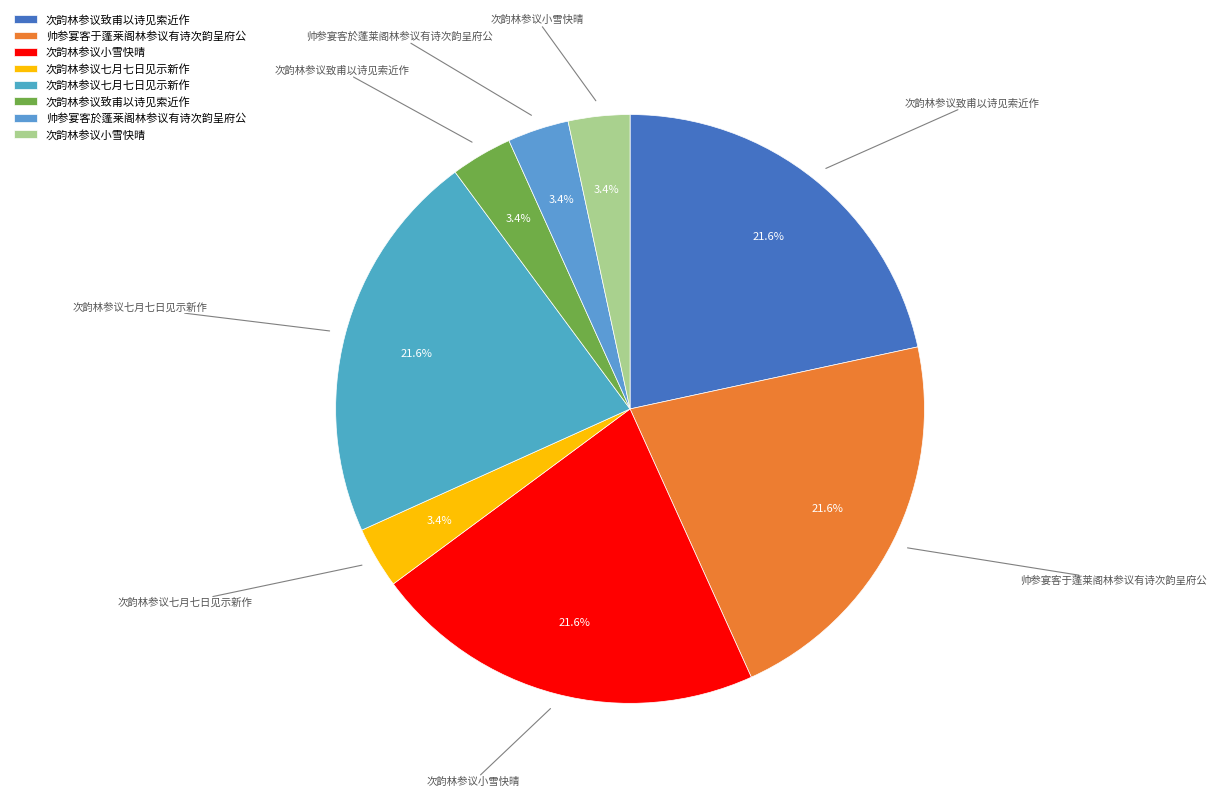

How many slices are in this pie chart?

8